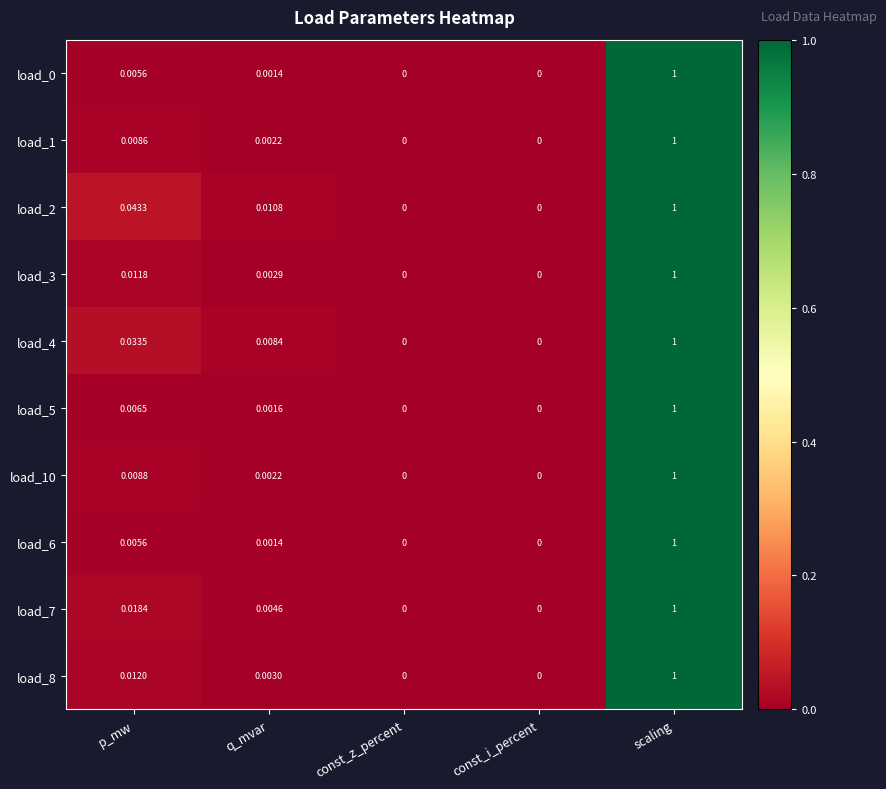

Is the value of load_5 at q_mvar greater than the value of load_1 at const_z_percent?

Yes